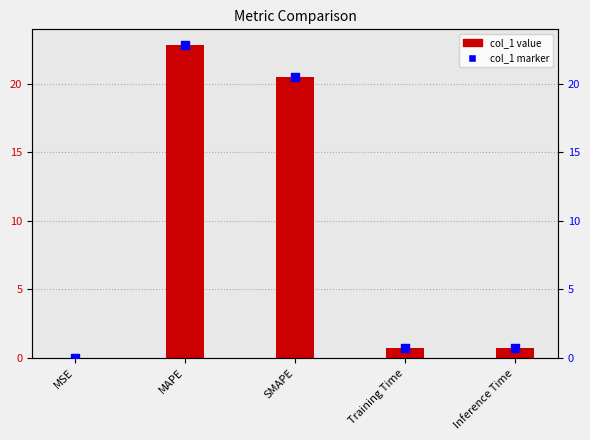

At which category is the sum across all series the highest?

MAPE